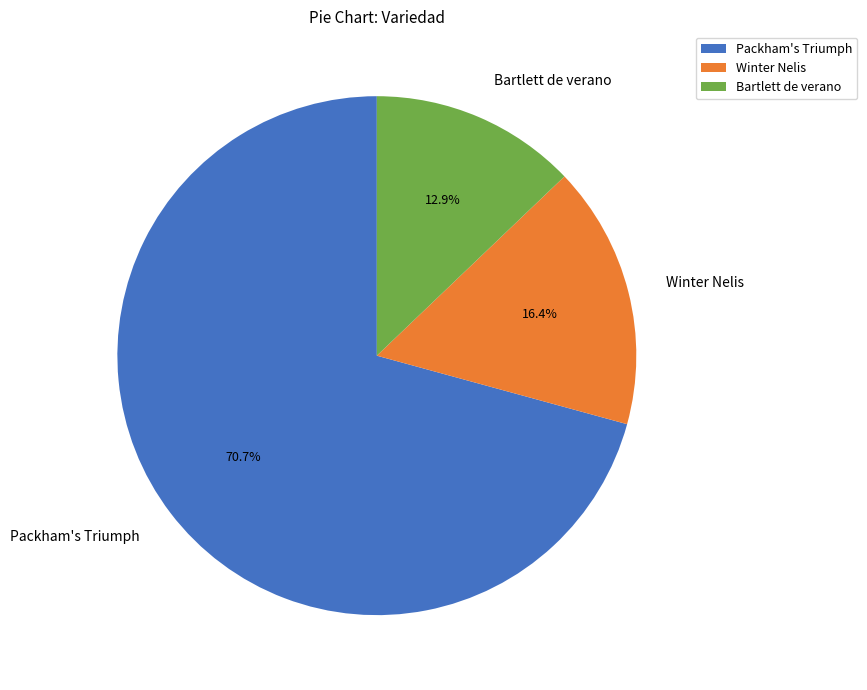

To the nearest percent, what is the difference between the largest and smallest slice percentages?

58%